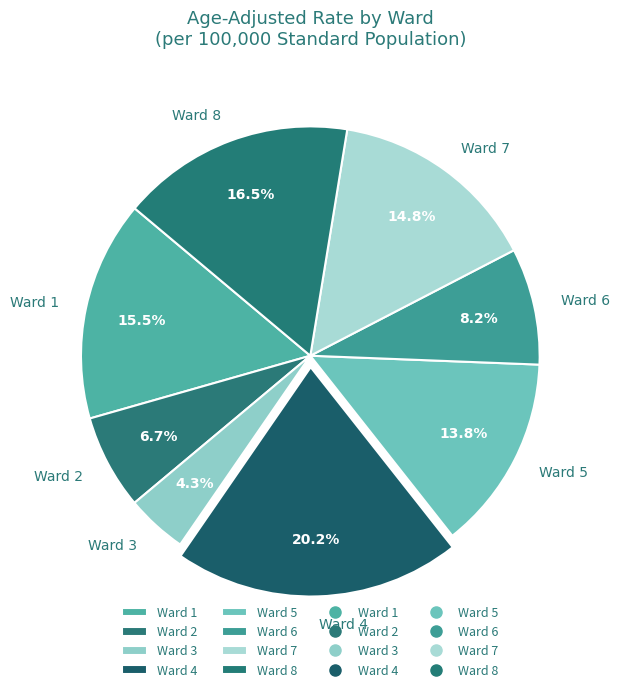

Is the sum of Ward 4 and Ward 3 greater than half?

No